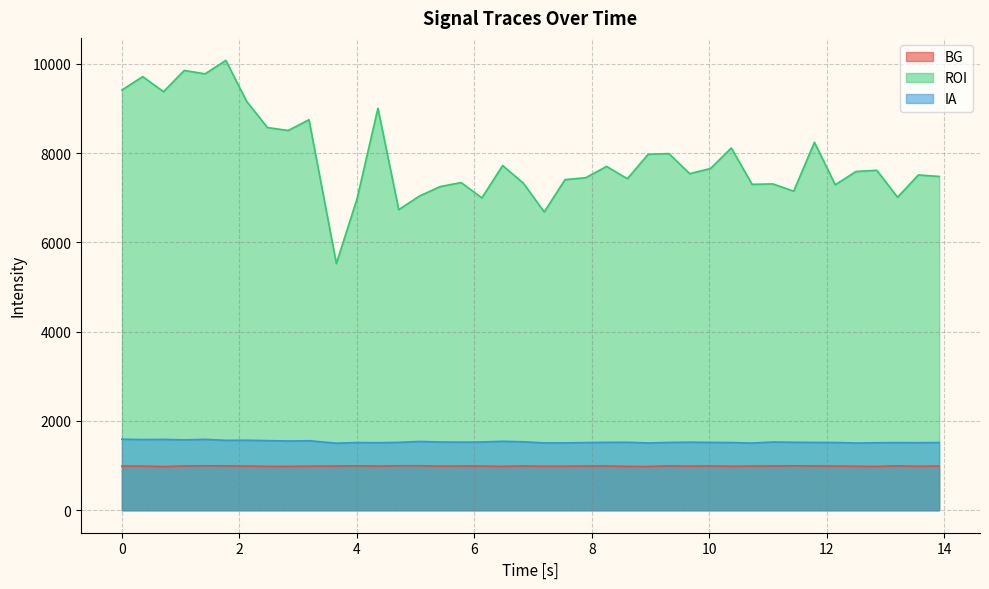

What is the difference between the maximum and minimum values in the ROI series?

4550.5